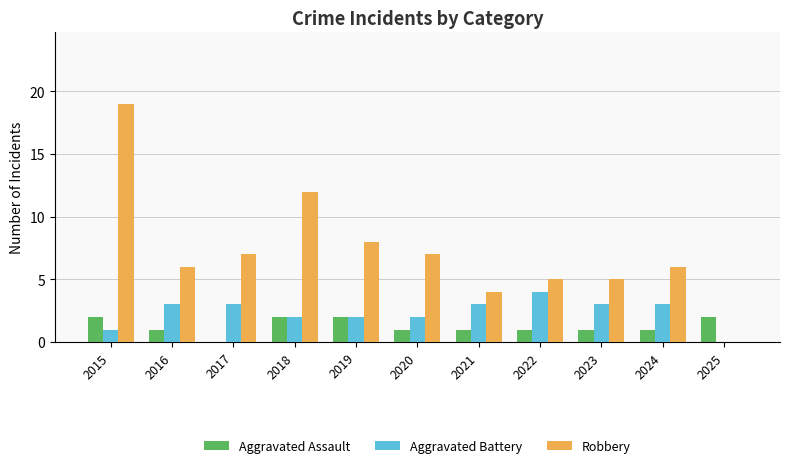

Reading left to right, what are all the values shown in this chart?

Aggravated Assault: 2015=2	2016=1	2017=0	2018=2	2019=2	2020=1	2021=1	2022=1	2023=1	2024=1	2025=2
Aggravated Battery: 2015=1	2016=3	2017=3	2018=2	2019=2	2020=2	2021=3	2022=4	2023=3	2024=3	2025=0
Robbery: 2015=19	2016=6	2017=7	2018=12	2019=8	2020=7	2021=4	2022=5	2023=5	2024=6	2025=0